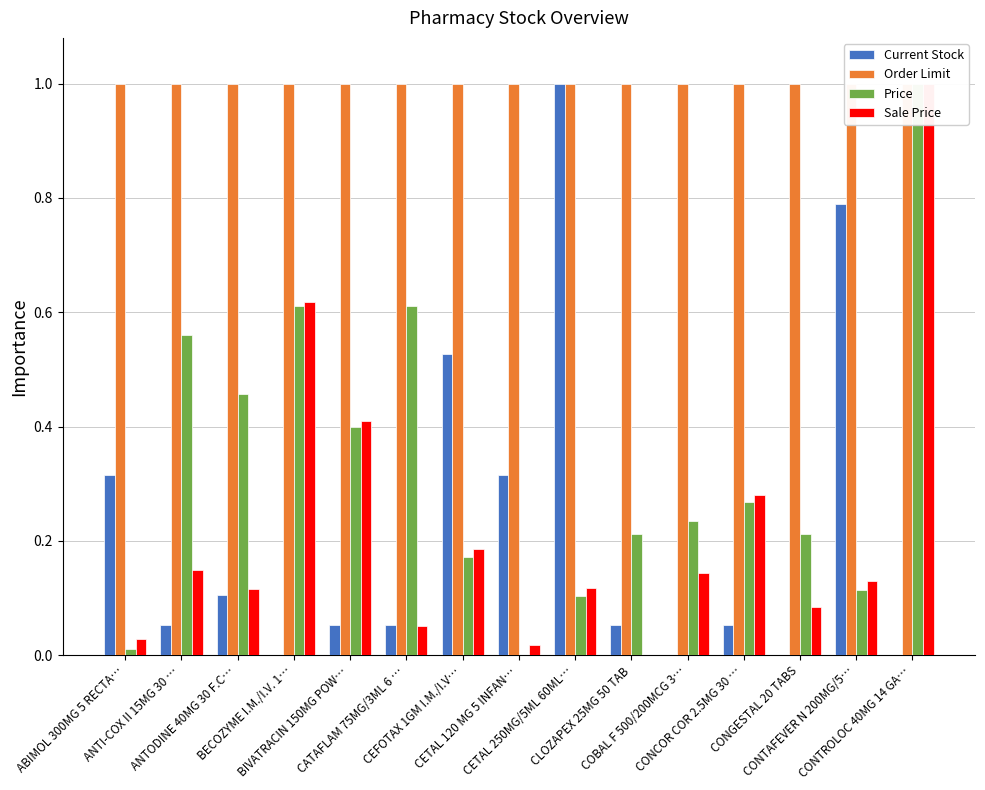

How many groups of bars are there?

15